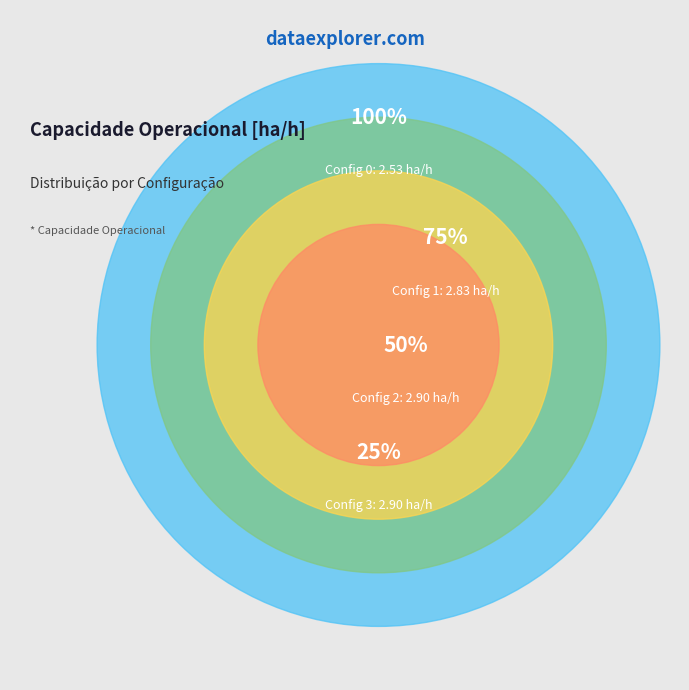

To the nearest percent, what is the combined percentage of 0 and 2?

49%